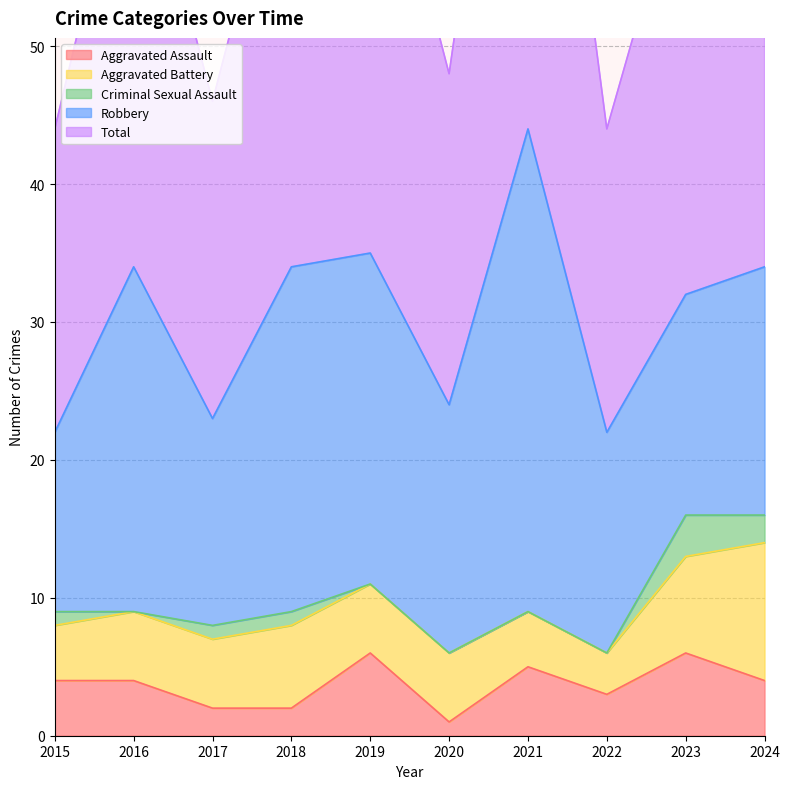

What is the minimum value for Total?

22